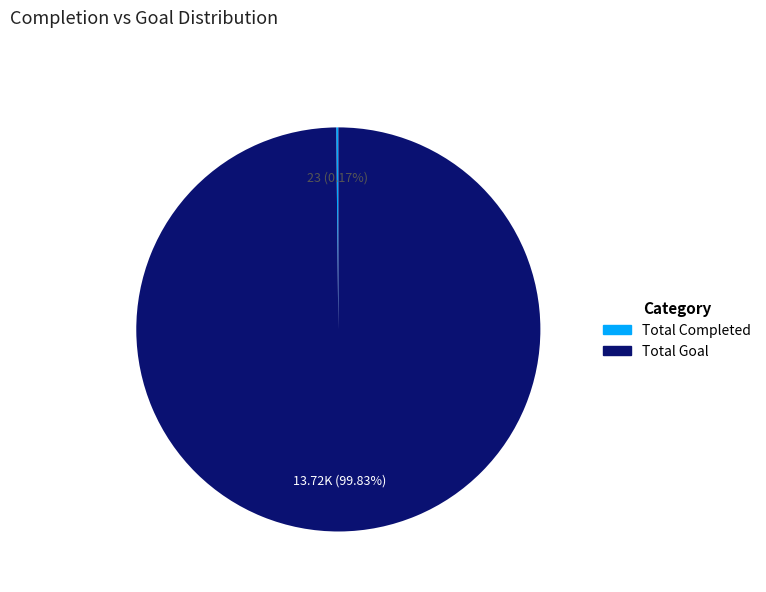

Is there a majority slice in this chart?

Yes